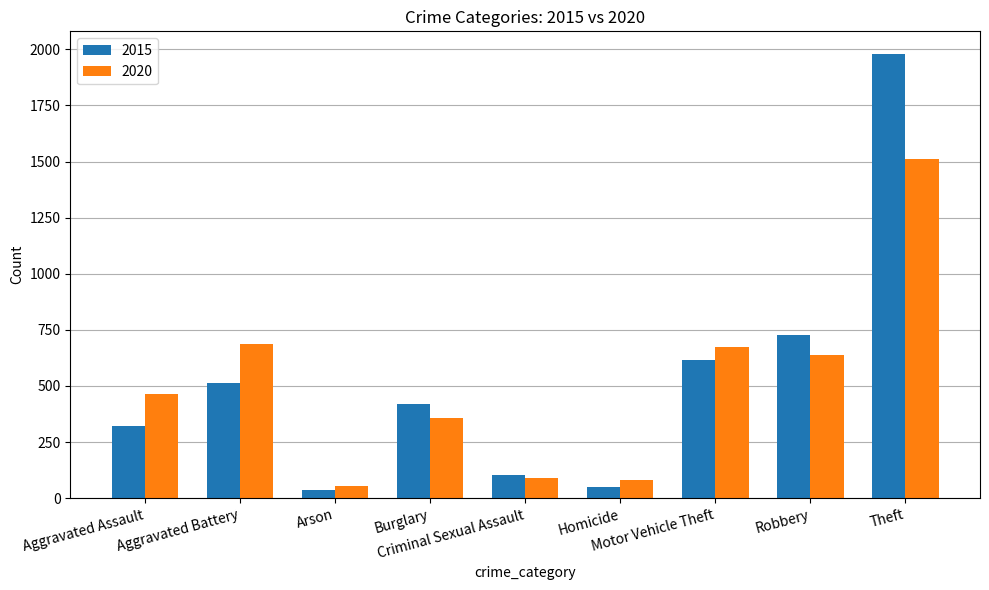

What is the maximum value shown in the chart?

1981